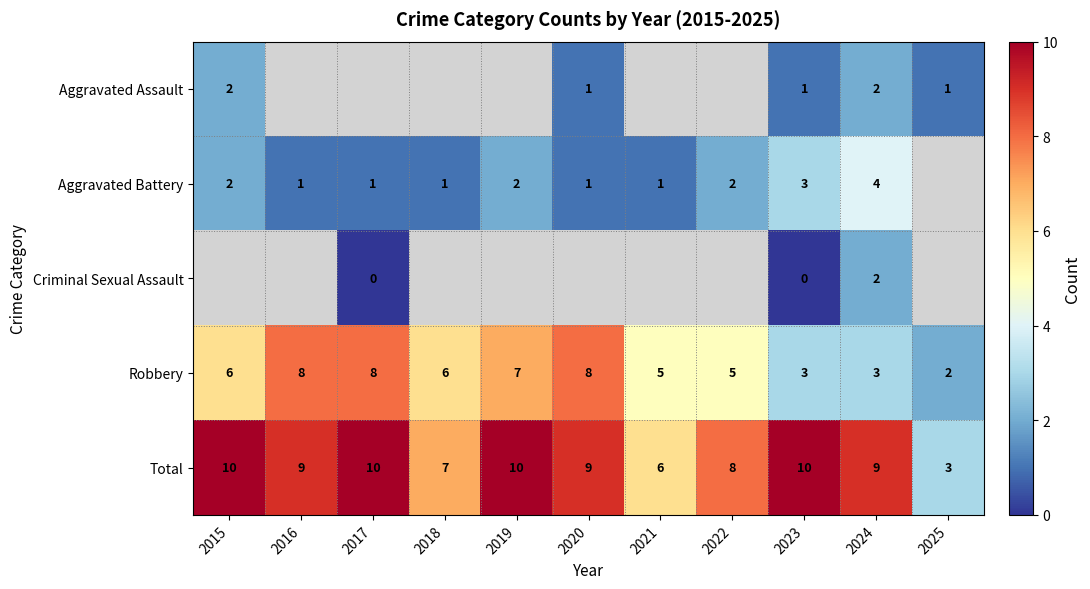

True or false: Total has a value of 6 at 2019.

False